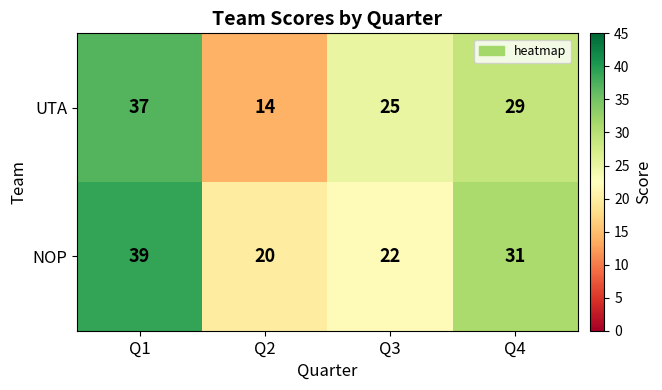

Rank the series at Q3 from highest to lowest value.

UTA, NOP